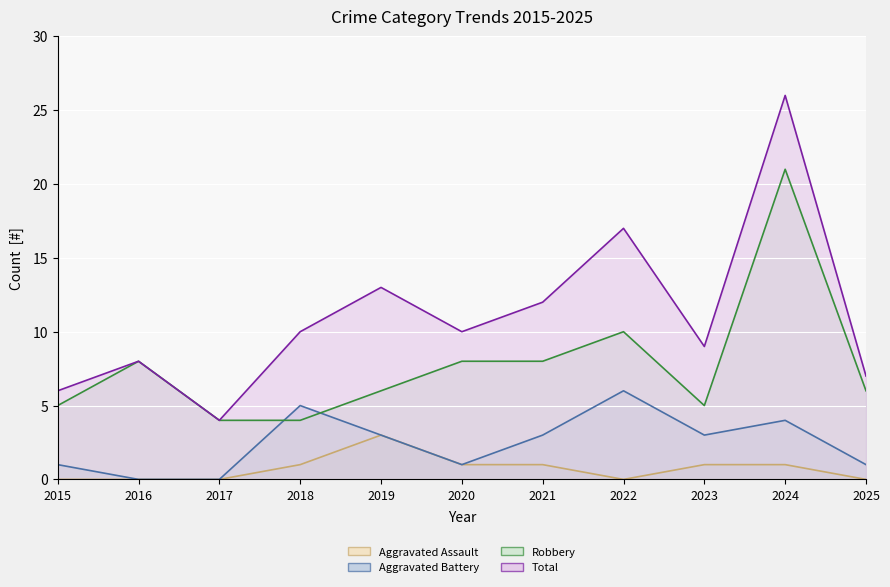

True or false: Aggravated Battery (line) has more than 2 interior local peaks.

True